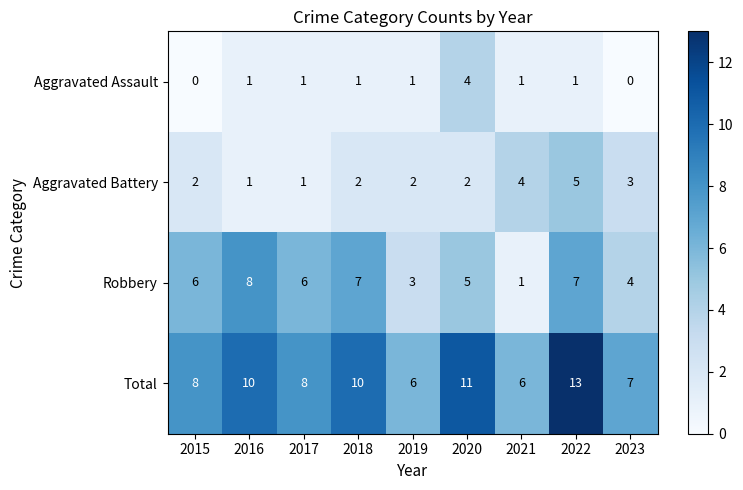

Is it true that Aggravated Assault equals -3 at 2023?

False